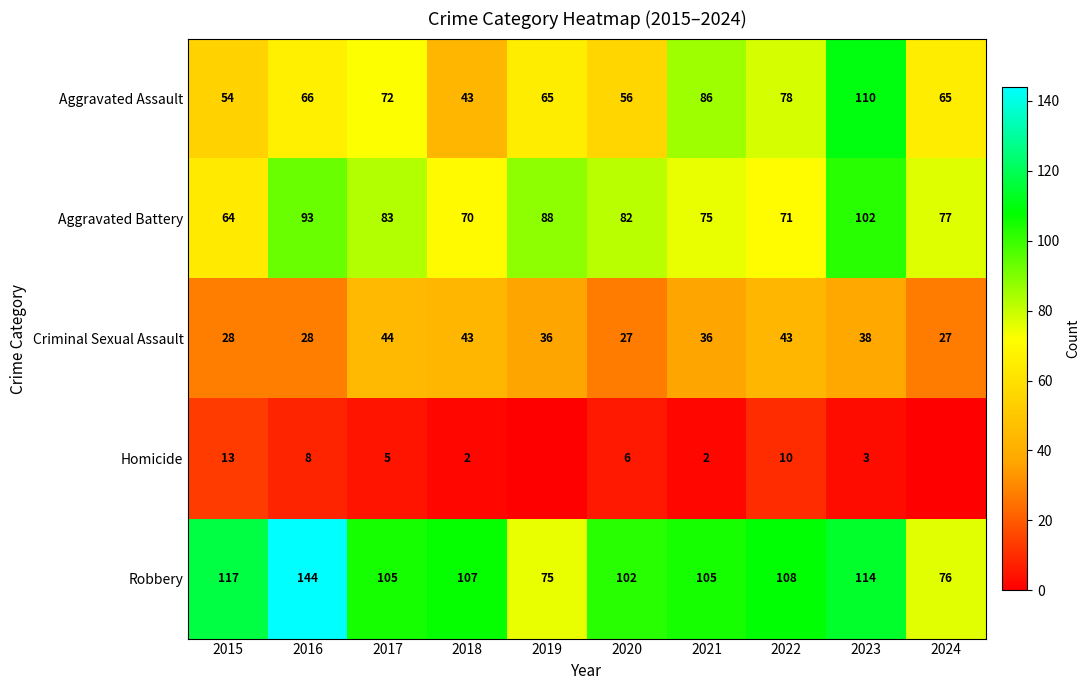

Between 2017 and 2020, which series saw the biggest shift?

Criminal Sexual Assault